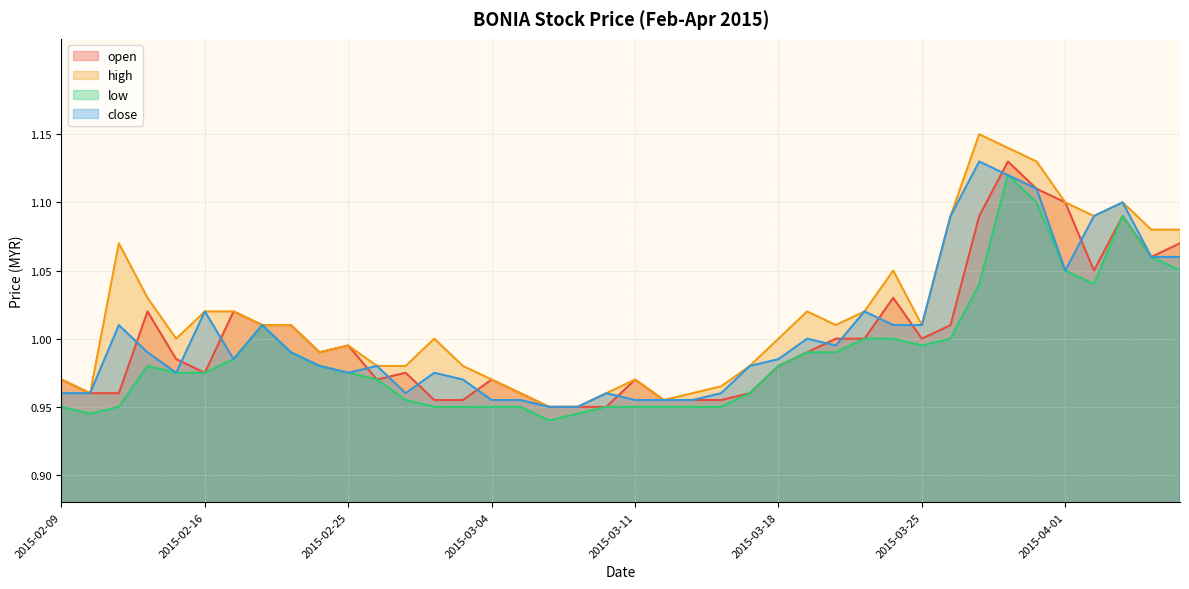

What is the sum of the high values at 2015-03-12 and 2015-02-12?

2.0